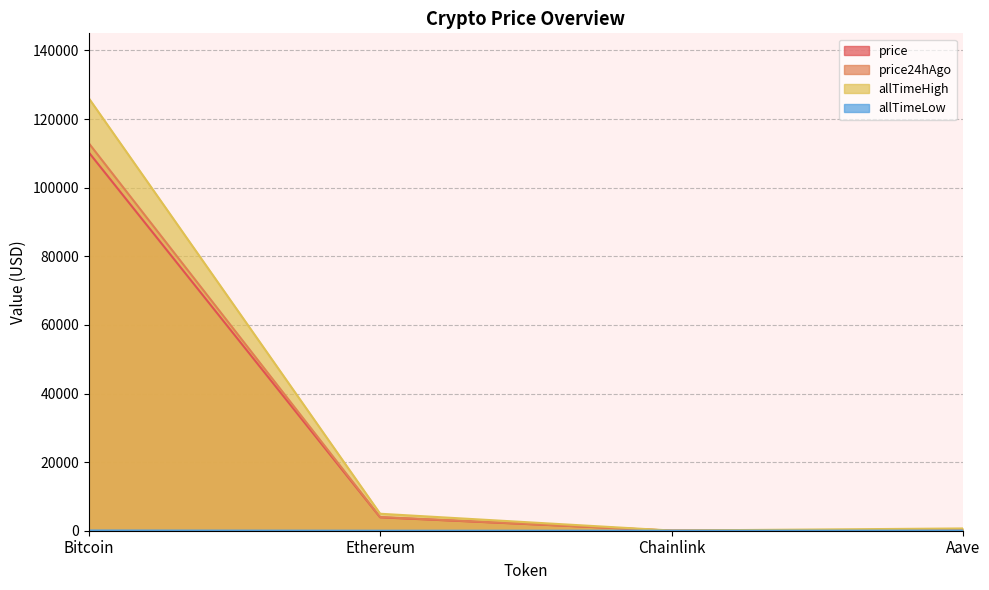

List the labels in order of allTimeHigh value, smallest first.

Chainlink, Aave, Ethereum, Bitcoin